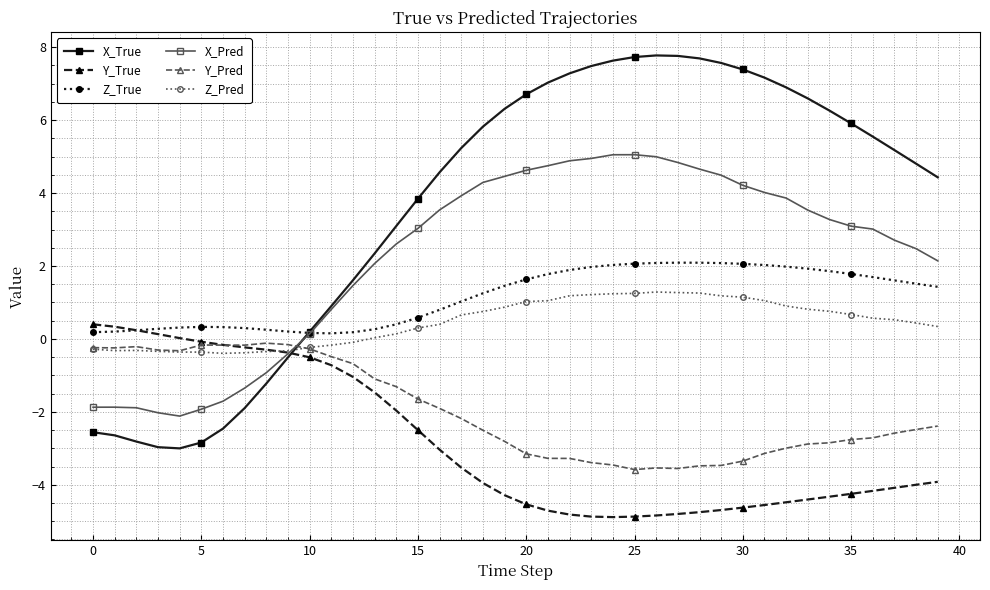

Which series has the largest total across all categories?

X_True